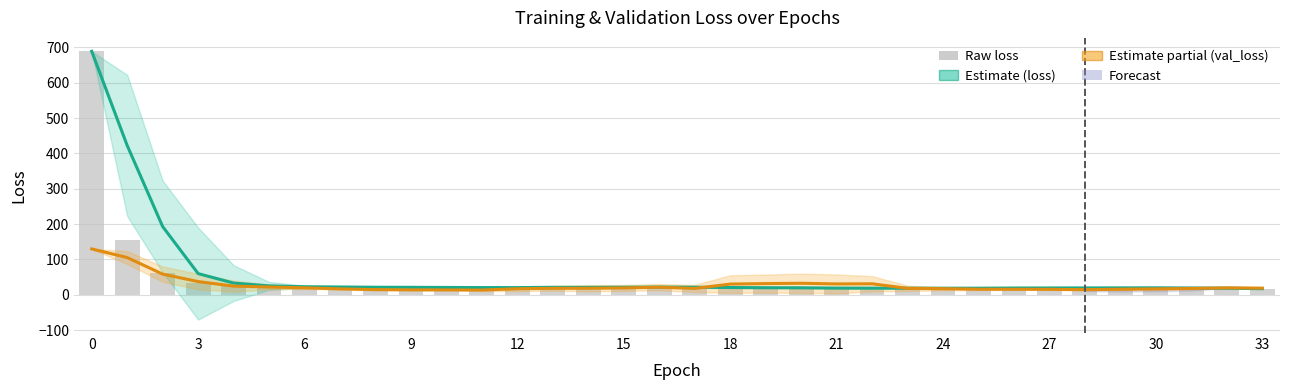

What is the difference between the loss (smooth) values at 26 and 27?

2.0